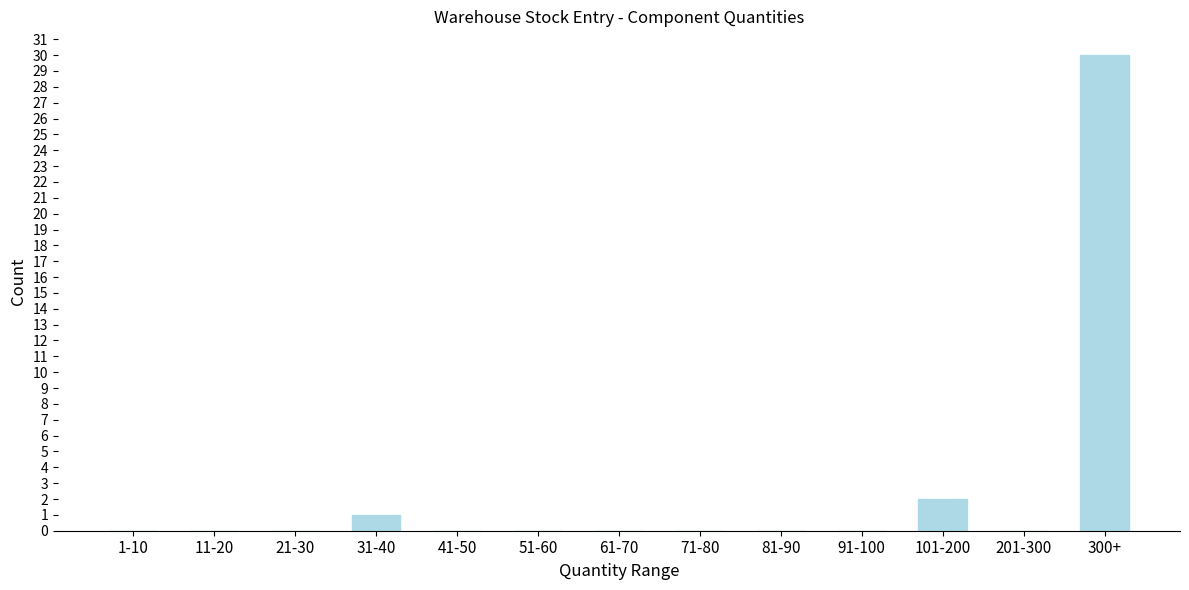

Reading left to right, list all the values displayed in this chart.

1-10=0	11-20=0	21-30=0	31-40=1	41-50=0	51-60=0	61-70=0	71-80=0	81-90=0	91-100=0	101-200=2	201-300=0	300+=30